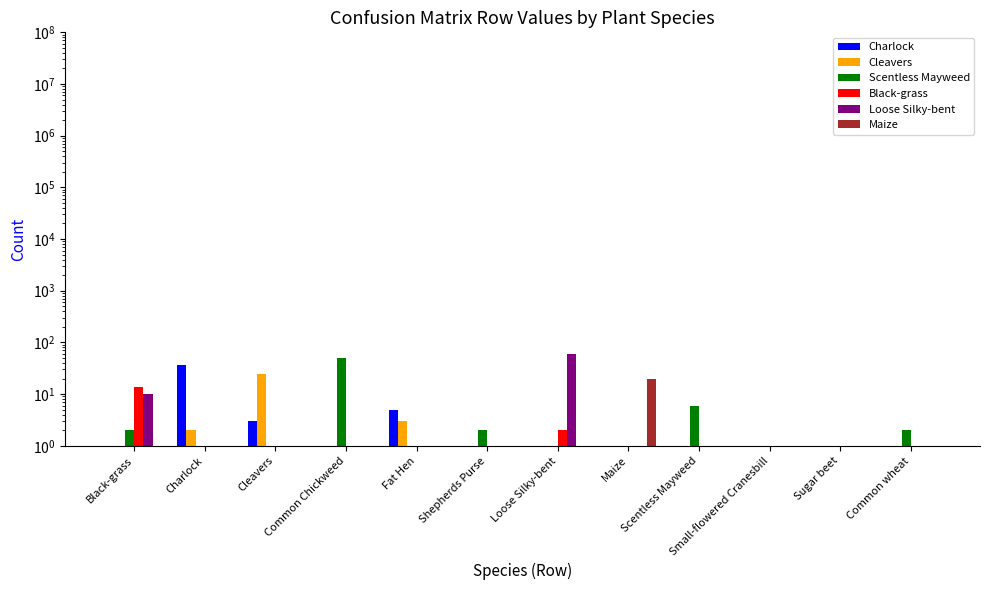

True or false: Charlock has a value of 0.2 at Common Chickweed.

False